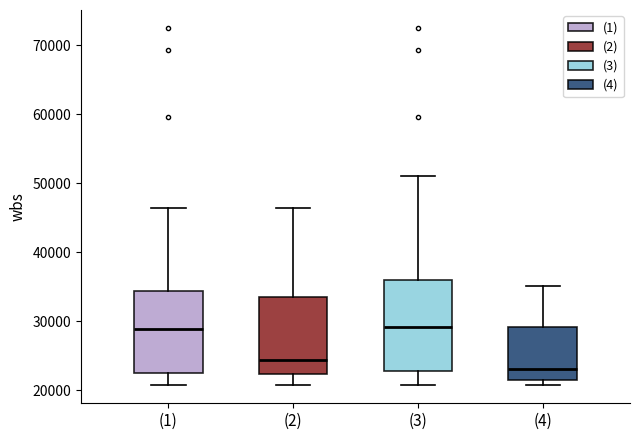

Reading left to right, transcribe this box plot: for each box, give where its median line is, the range the box spans, and where its two whiskers end, as read against the y-axis. The values are not printed on the chart, so give them approximately, as read against the axis.

(1): median 29000, box 23000 to 34000, whiskers 21000 to 46000
(2): median 24000, box 22000 to 33000, whiskers 21000 to 46000
(3): median 29000, box 23000 to 36000, whiskers 21000 to 51000
(4): median 23000, box 21000 to 29000, whiskers 21000 (just below the box's lower edge) to 35000